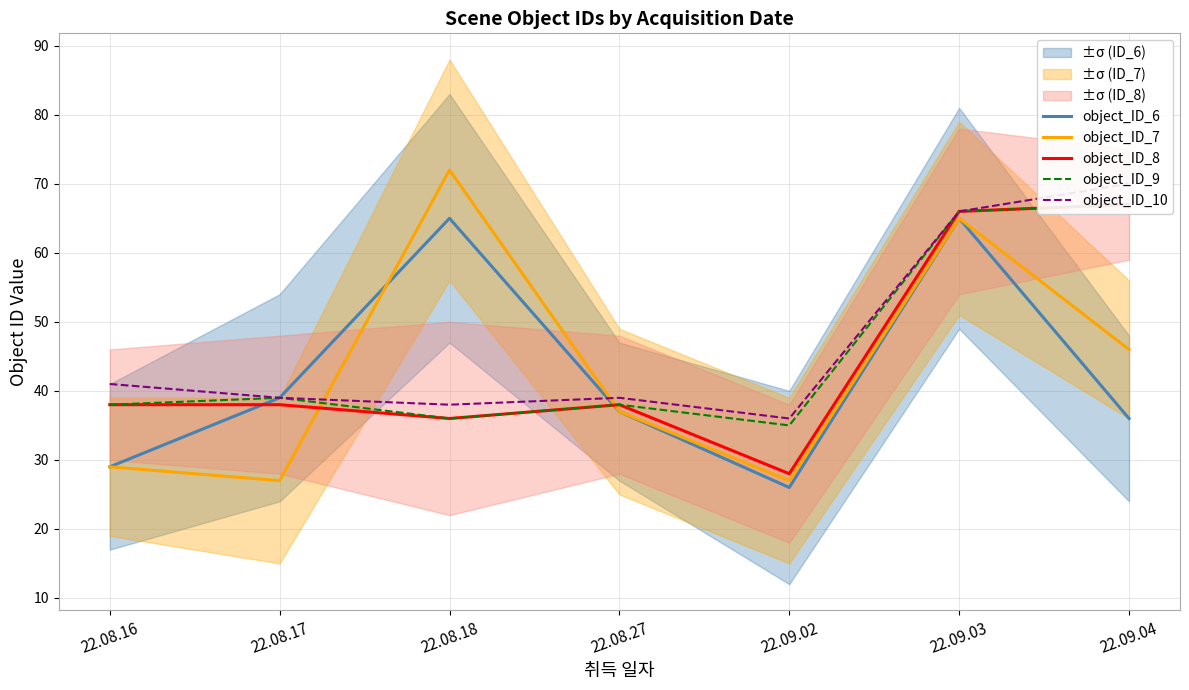

True or false: object_ID_9 and object_ID_8 cross at least once.

False